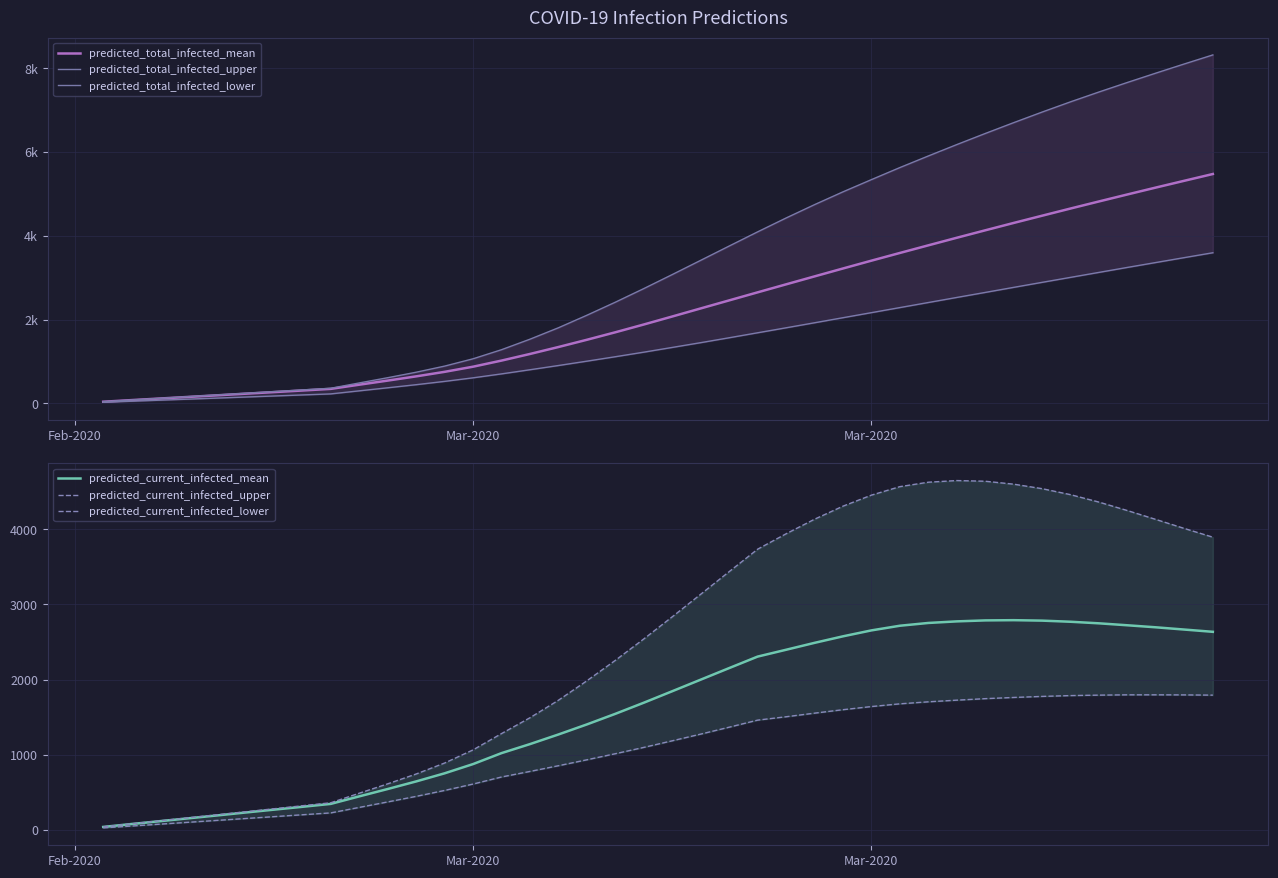

Which series has the largest range (max minus min)?

predicted_total_infected_upper